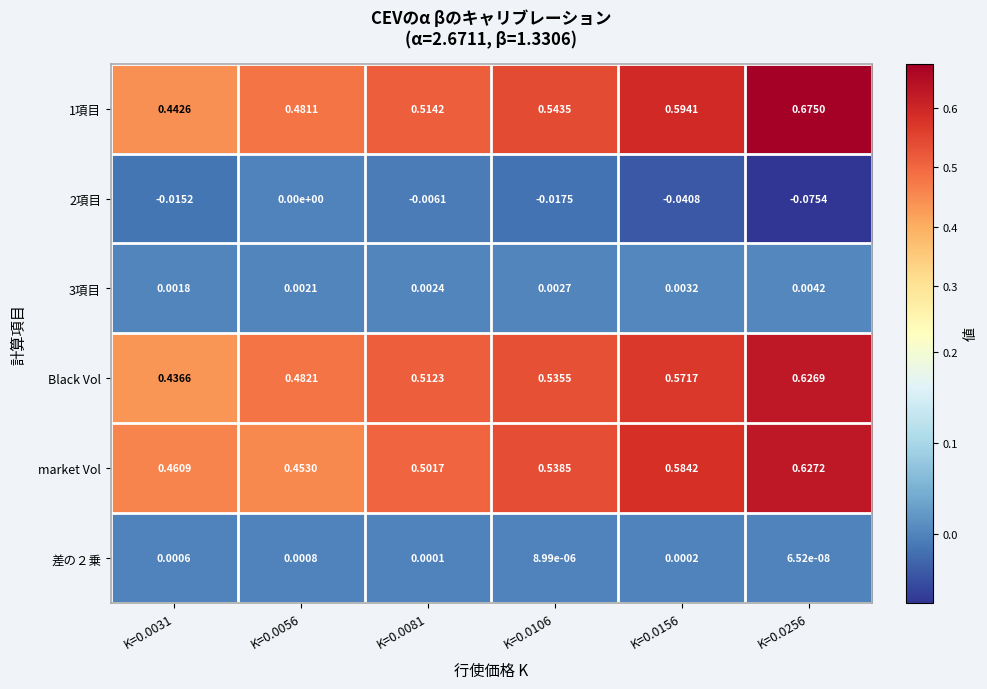

Is the value of market Vol at K=0.0256 greater than the value of 差の２乗 at K=0.0156?

Yes